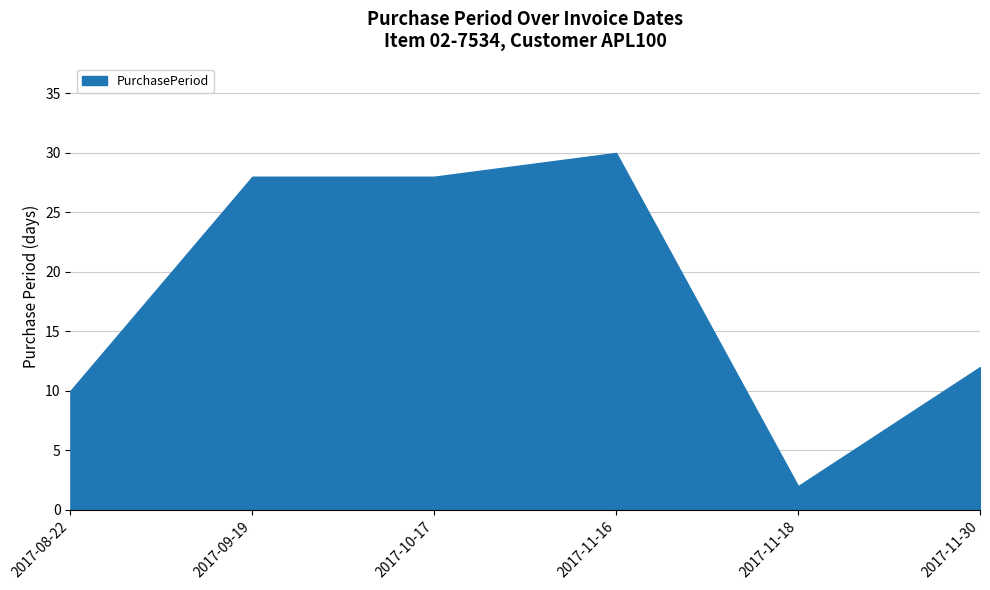

Reading right to left, transcribe all the data shown in this chart.

12	2	30	28	28	10